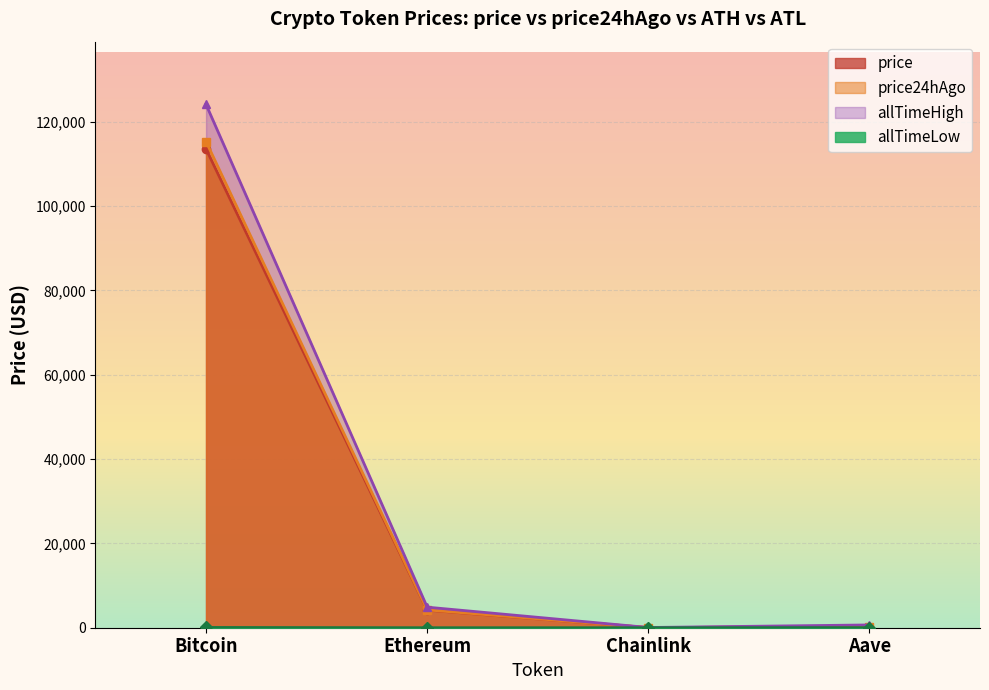

At which category does price24hAgo reach its first local valley?

Chainlink